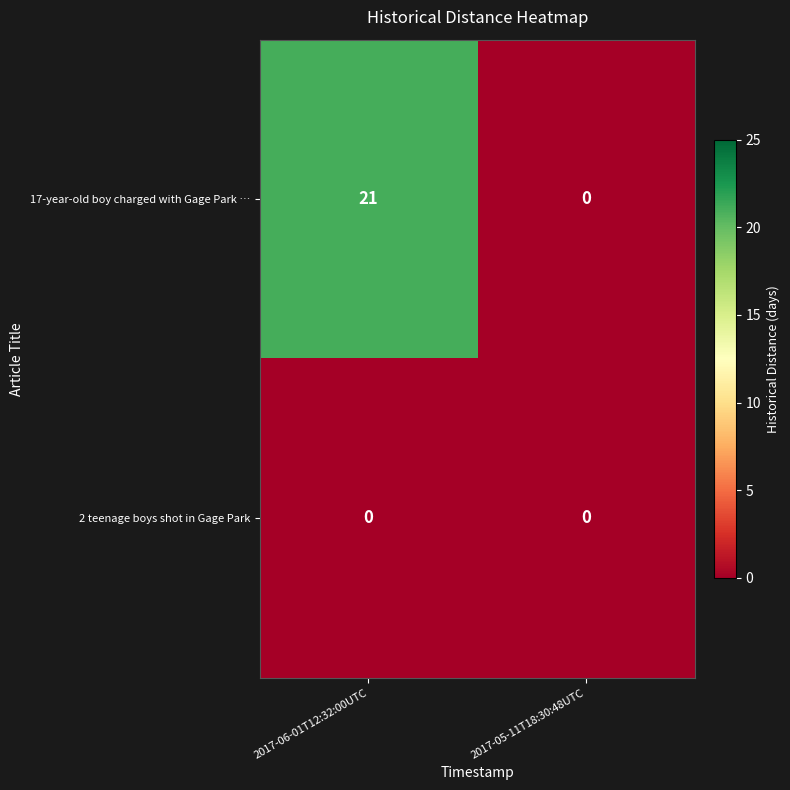

Reading left to right, list all the values displayed in this chart.

17-year-old boy charged with Gage Park …: 21	0
2 teenage boys shot in Gage Park: 0	0